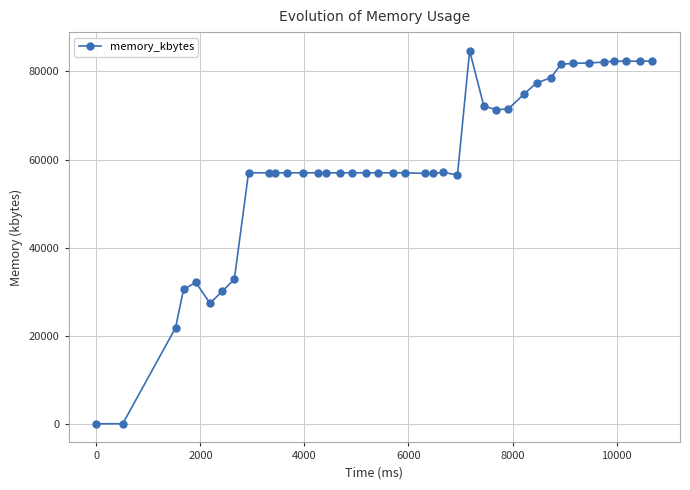

True or false: the data has more than 0 interior local peaks.

True